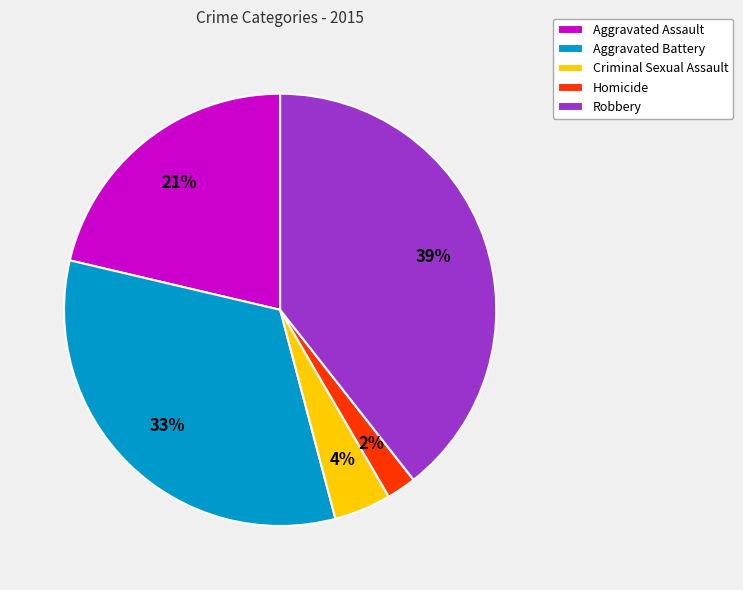

To the nearest percent, what is the combined percentage of Criminal Sexual Assault and Aggravated Battery?

37%